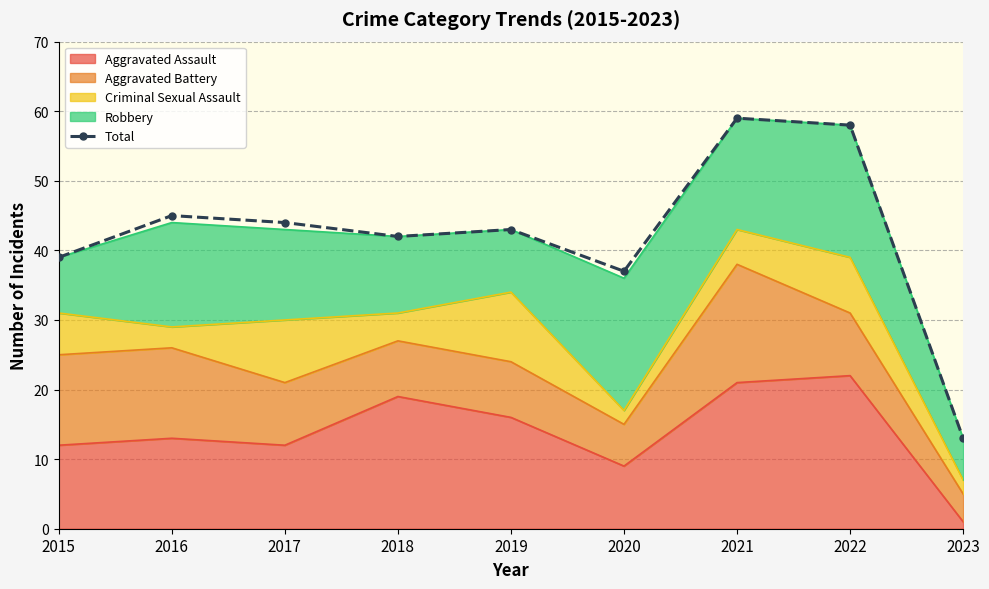

Which has a higher value, 2022 or 2021?

2021